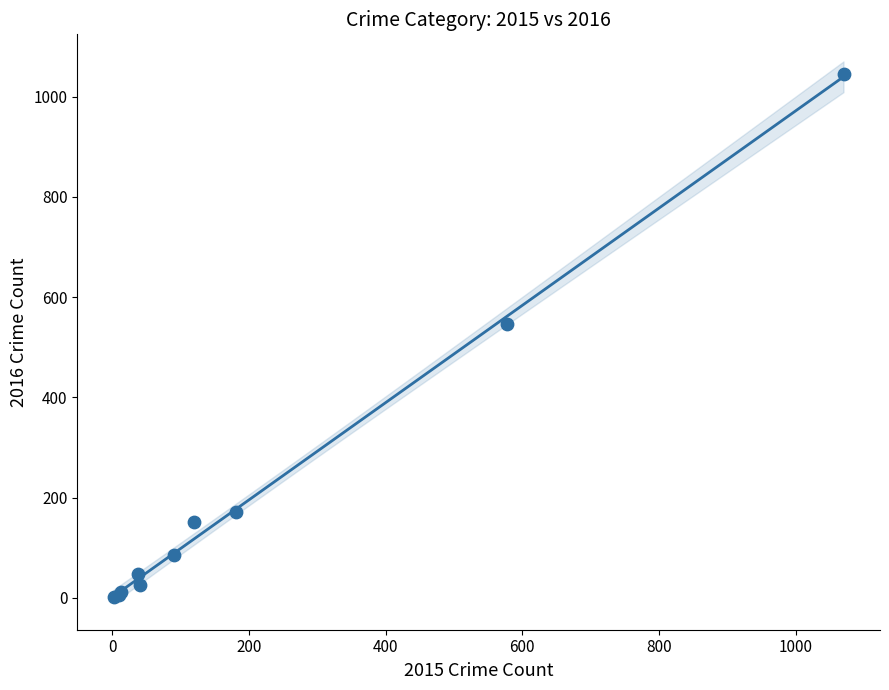

What Y value in the scatter plot is closest to 524?

546